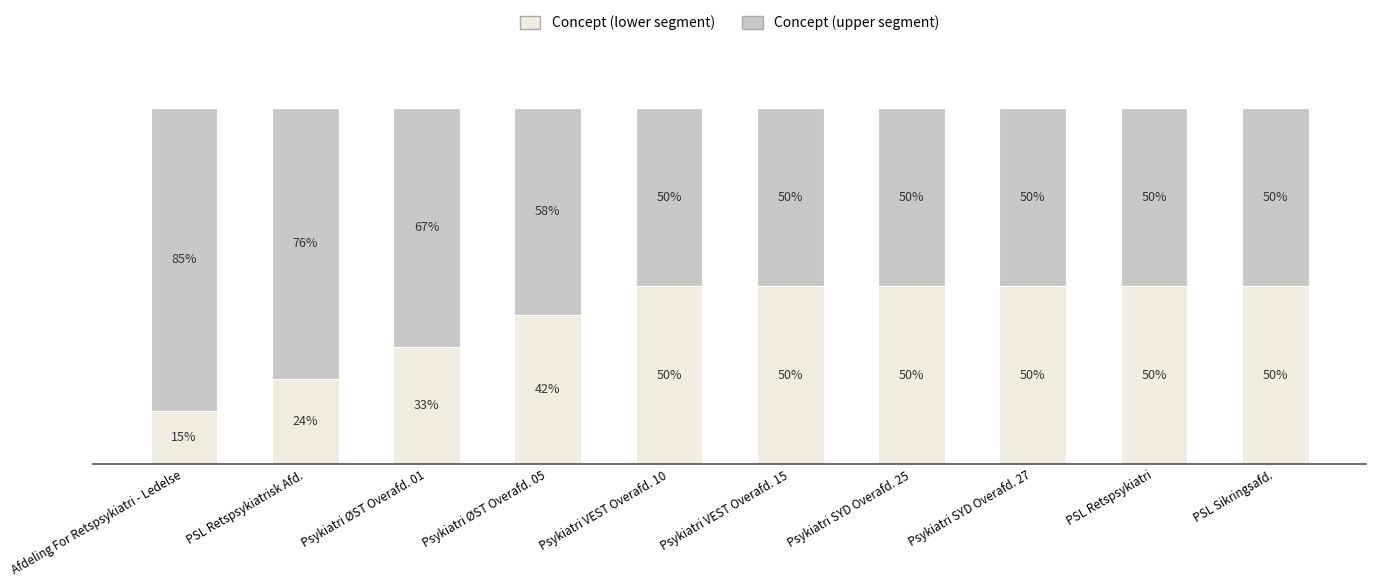

Does the chart contain stacked bars?

Yes